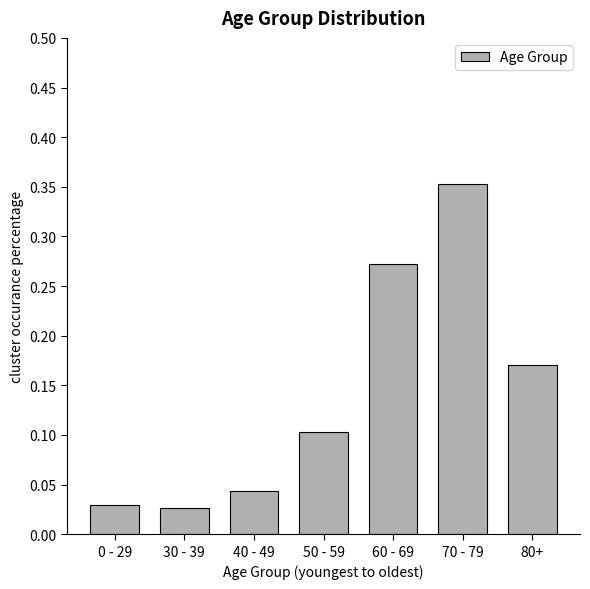

What position from the left is 30 - 39?

2